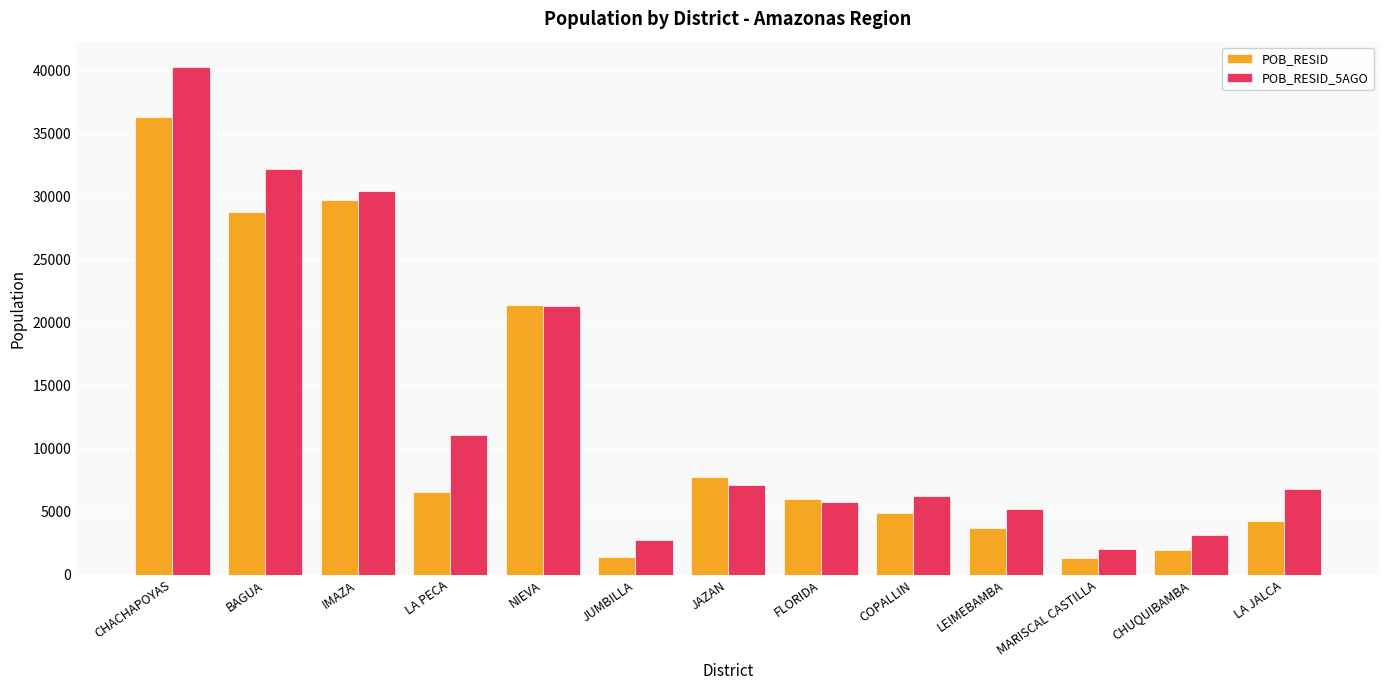

Which series has the largest range (max minus min)?

POB_RESID_5AGO